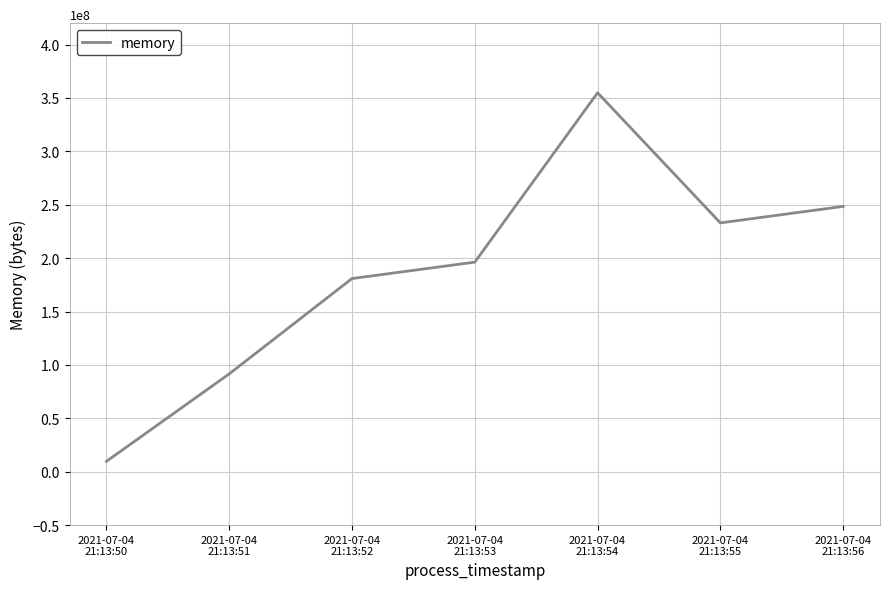

What is the difference between the second highest and second lowest values?

156790784